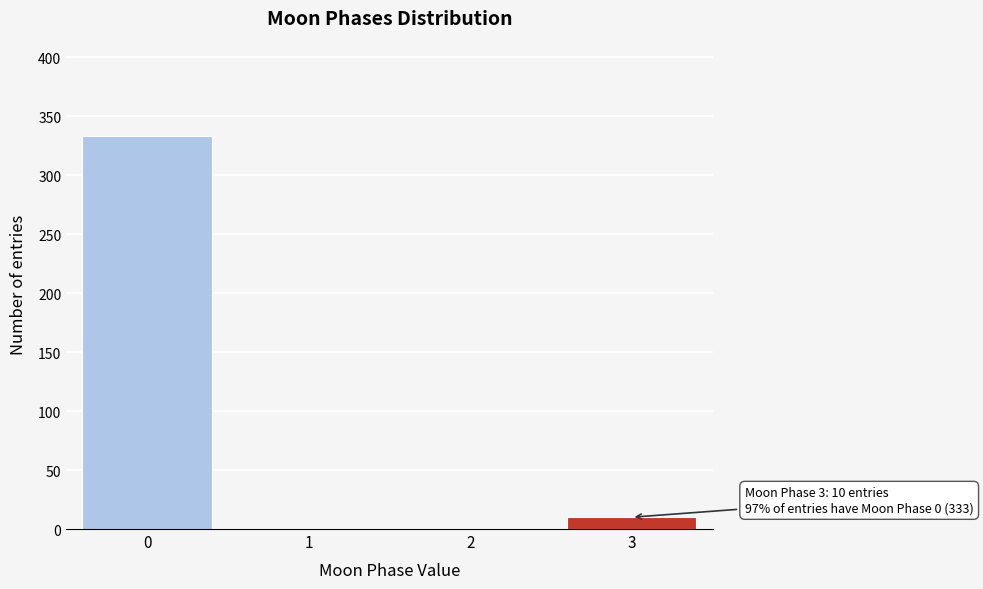

Reading right to left, what are all the values shown in this chart?

3=10	2=0	1=0	0=333